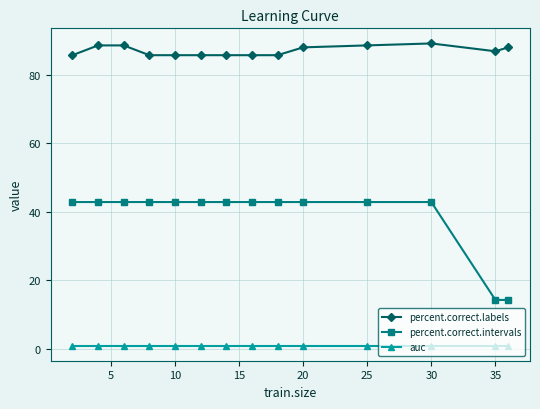

At how many categories does at least one series exceed 21?

14